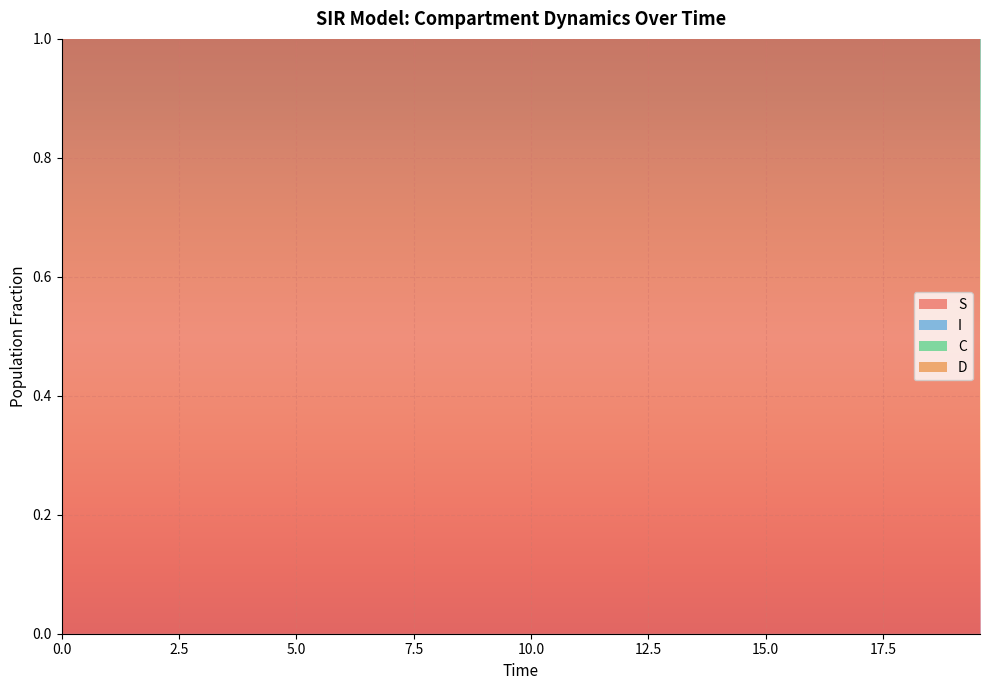

Reading left to right, extract all data points from this chart.

S: 0=1.0	1=1.0	2=1.0	3=1.0	4=1.0	5=1.0	6=1.0	7=1.0	8=1.0	9=1.0	10=1.0	11=1.0	12=1.0	13=1.0	14=1.0	15=1.0	16=1.0	17=1.0	18=1.0	19=1.0	20=1.0	21=1.0	22=1.0	23=1.0	24=1.0	25=1.0	26=1.0	27=1.0	28=1.0	29=1.0	30=1.0	31=1.0	32=1.0	33=1.0	34=1.0	35=1.0	36=1.0	37=1.0	38=1.0	39=1.0
I: 0=0.0	1=0.0	2=0.0	3=0.0	4=0.0	5=0.0	6=0.0	7=0.0	8=0.0	9=0.0	10=0.0	11=0.0	12=0.0	13=0.0	14=0.0	15=0.0	16=0.0	17=0.0	18=0.0	19=0.0	20=0.0	21=0.0	22=0.0	23=0.0	24=0.0	25=0.0	26=0.0	27=0.0	28=0.0	29=0.0	30=0.0	31=0.0	32=0.0	33=0.0	34=0.0	35=0.0	36=0.0	37=0.0	38=0.0	39=0.0
C: 0=0.5	1=0.5	2=0.5	3=0.4	4=0.4	5=0.4	6=0.4	7=0.4	8=0.3	9=0.3	10=0.3	11=0.3	12=0.3	13=0.3	14=0.2	15=0.2	16=0.2	17=0.2	18=0.2	19=0.2	20=0.2	21=0.1	22=0.1	23=0.1	24=0.1	25=0.1	26=0.1	27=0.1	28=0.1	29=0.1	30=0.1	31=0.1	32=0.1	33=0.1	34=0.1	35=0.1	36=0.0	37=0.0	38=0.0	39=0.0
D: 0=0.5	1=0.5	2=0.5	3=0.6	4=0.6	5=0.6	6=0.6	7=0.6	8=0.7	9=0.7	10=0.7	11=0.7	12=0.7	13=0.7	14=0.8	15=0.8	16=0.8	17=0.8	18=0.8	19=0.8	20=0.8	21=0.9	22=0.9	23=0.9	24=0.9	25=0.9	26=0.9	27=0.9	28=0.9	29=0.9	30=0.9	31=0.9	32=0.9	33=0.9	34=0.9	35=0.9	36=1.0	37=1.0	38=1.0	39=1.0